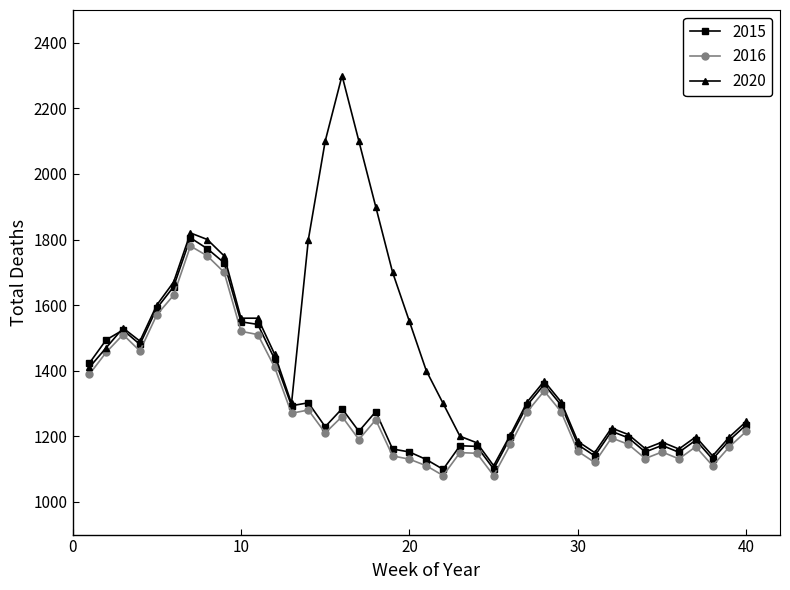

What is the difference between the maximum and second lowest values in the 2020 series?

1160